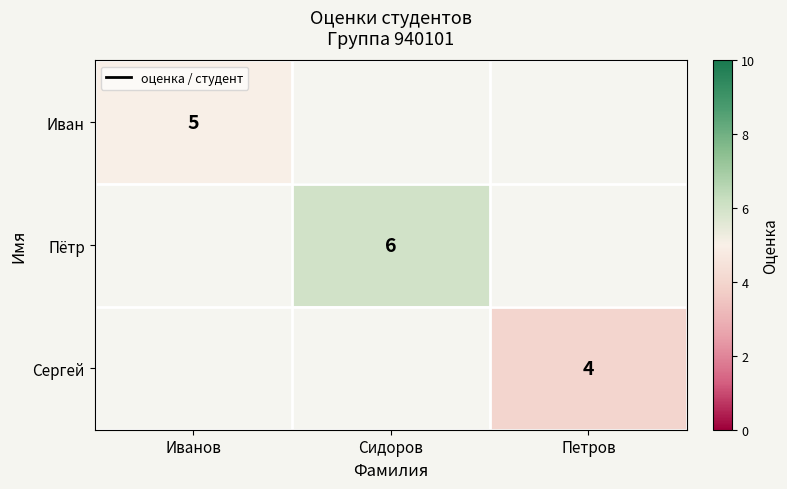

The value of Сергей at Петров is 4. True or false?

True